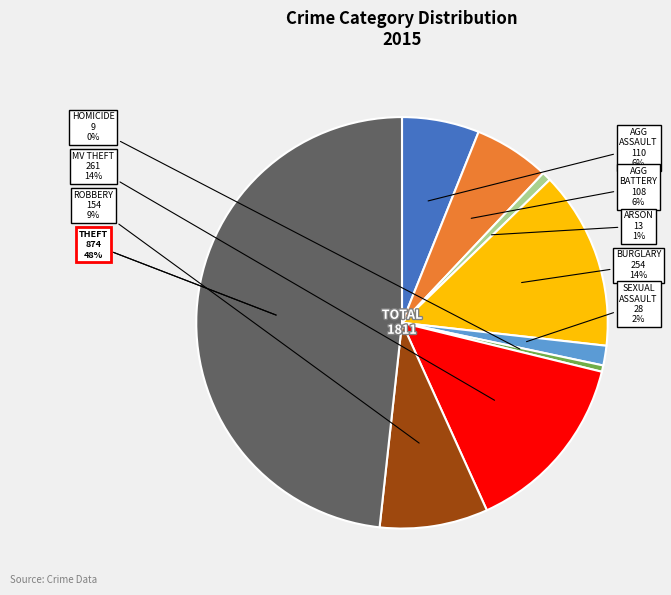

How many slices are in this pie chart?

9